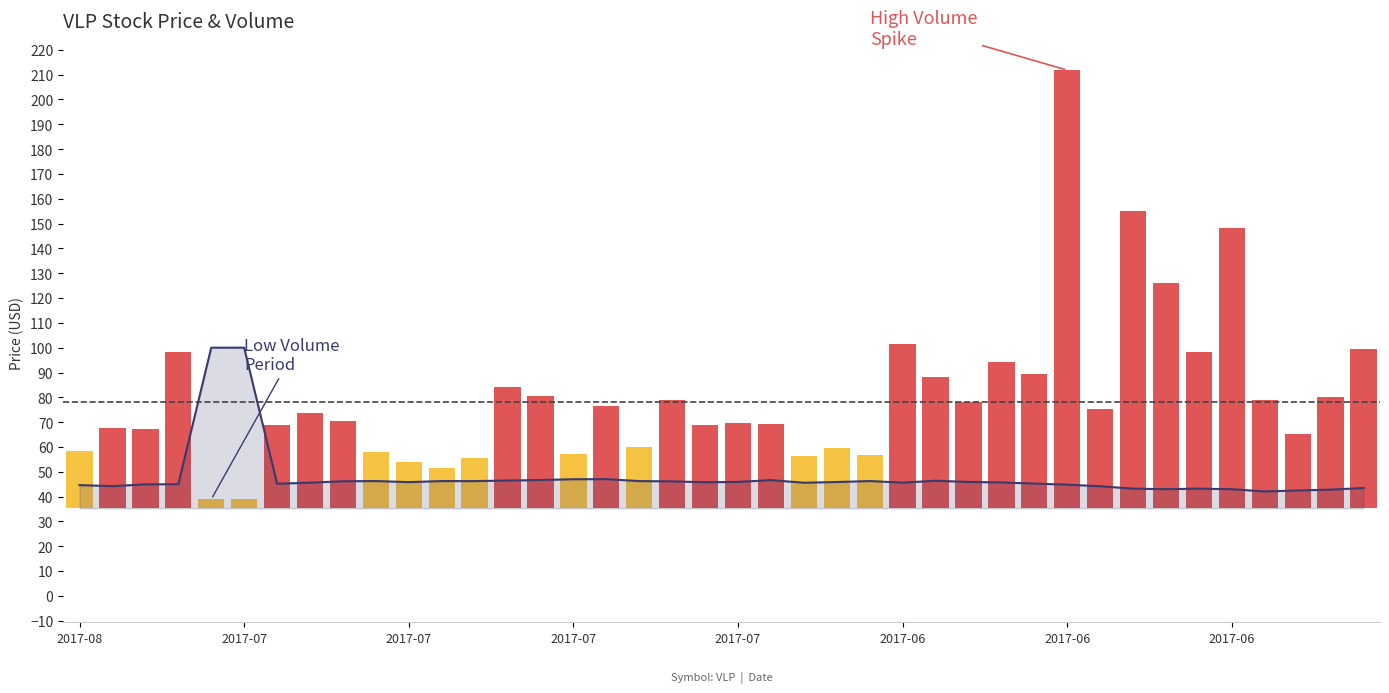

What is the average value of the volume series?

45.0